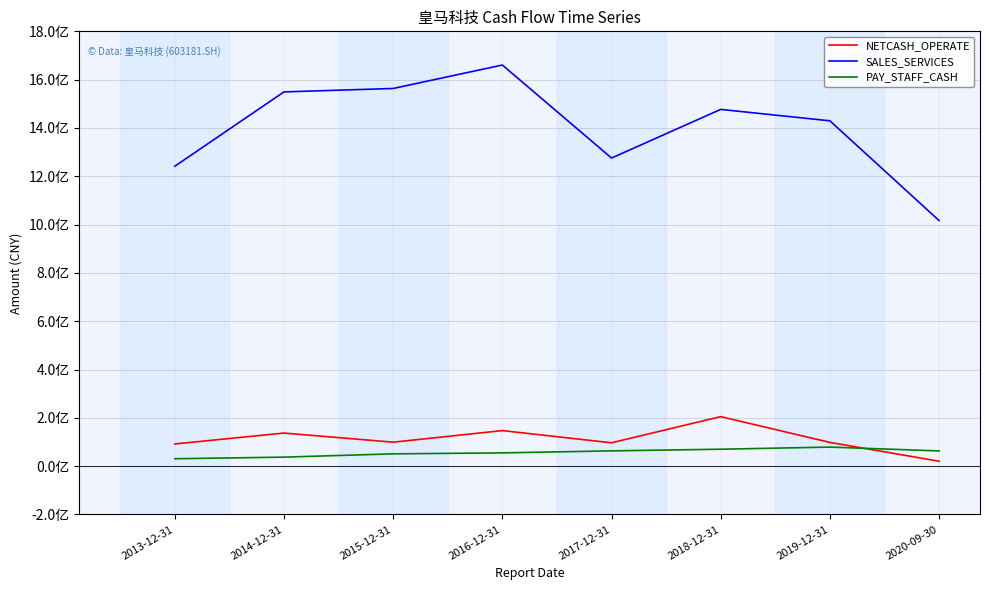

Reading right to left, transcribe all the data shown in this chart.

NETCASH_OPERATE: 2020-09-30=20535314.9	2019-12-31=98461062.8	2018-12-31=205119735.7	2017-12-31=96828074.7	2016-12-31=147303244.9	2015-12-31=99369818.7	2014-12-31=137102442.8	2013-12-31=92067107.6
SALES_SERVICES: 2020-09-30=1016856901.0	2019-12-31=1429625761.7	2018-12-31=1476853493.8	2017-12-31=1275538740.7	2016-12-31=1660512108.5	2015-12-31=1563477691.3	2014-12-31=1549291893.3	2013-12-31=1241558549.1
PAY_STAFF_CASH: 2020-09-30=63184560.6	2019-12-31=79009289.5	2018-12-31=70245540.0	2017-12-31=63390809.2	2016-12-31=55060176.0	2015-12-31=51013050.8	2014-12-31=37470043.1	2013-12-31=30813032.9